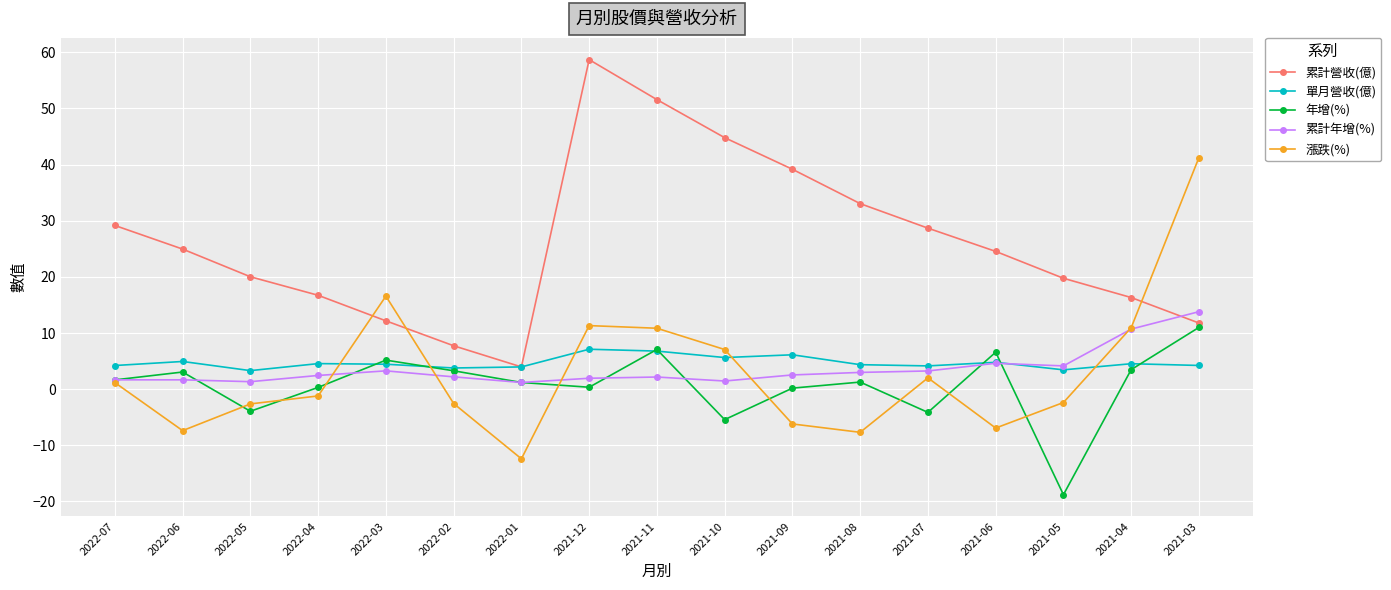

Which series changed the most between 2022-05 and 2021-11?

累計營收(億)